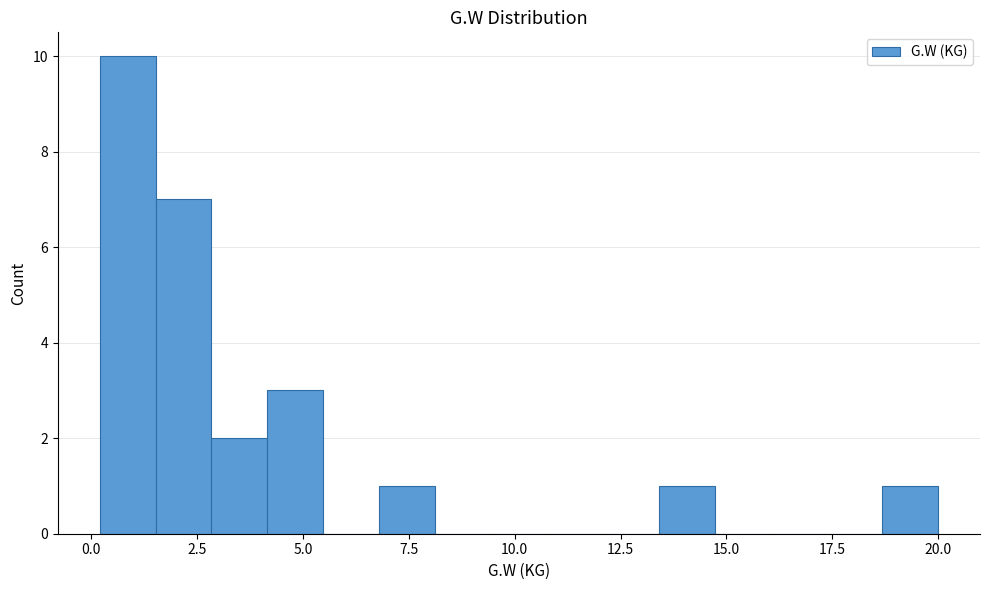

Around what value on the x-axis is the tallest bar? Give the approximate position of its centre, as read against the axis.

1.0